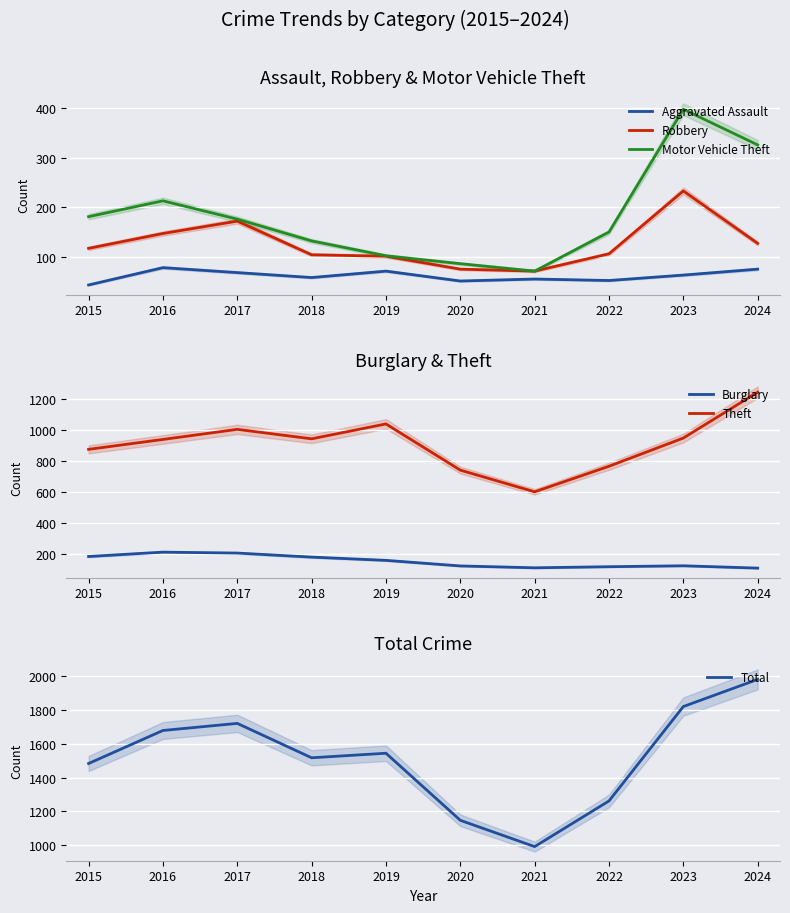

What is the difference between the maximum and minimum values in the Robbery series?

162